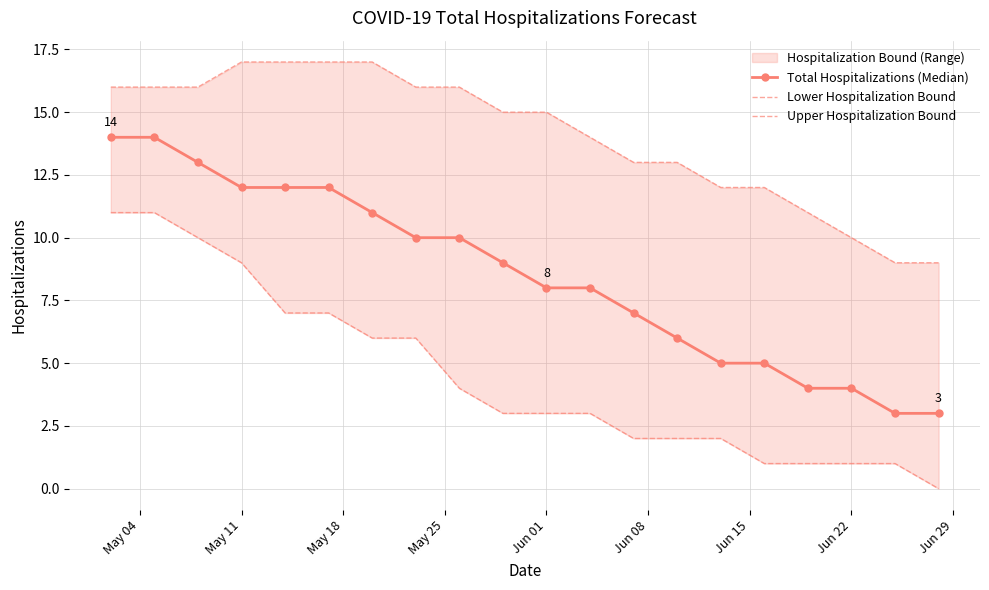

True or false: Lower Hospitalization Bound and Upper Hospitalization Bound intersect in this chart.

False